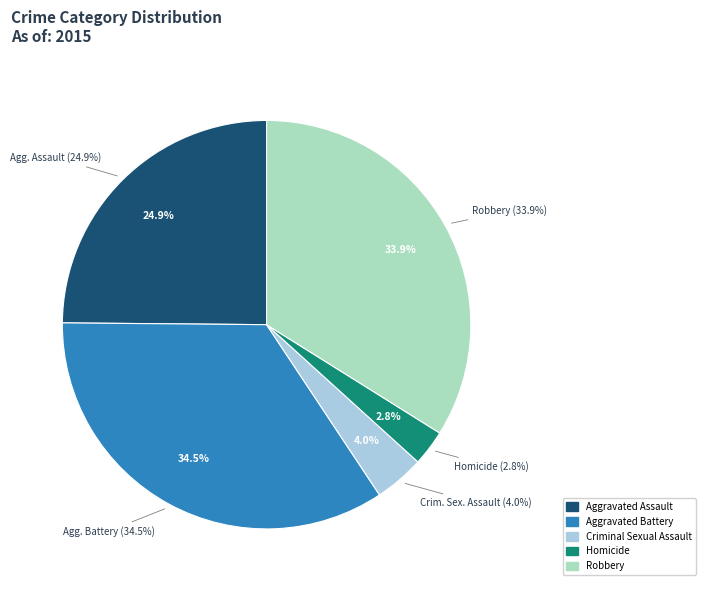

Rank the categories by value from highest to lowest.

Aggravated Battery, Robbery, Aggravated Assault, Criminal Sexual Assault, Homicide